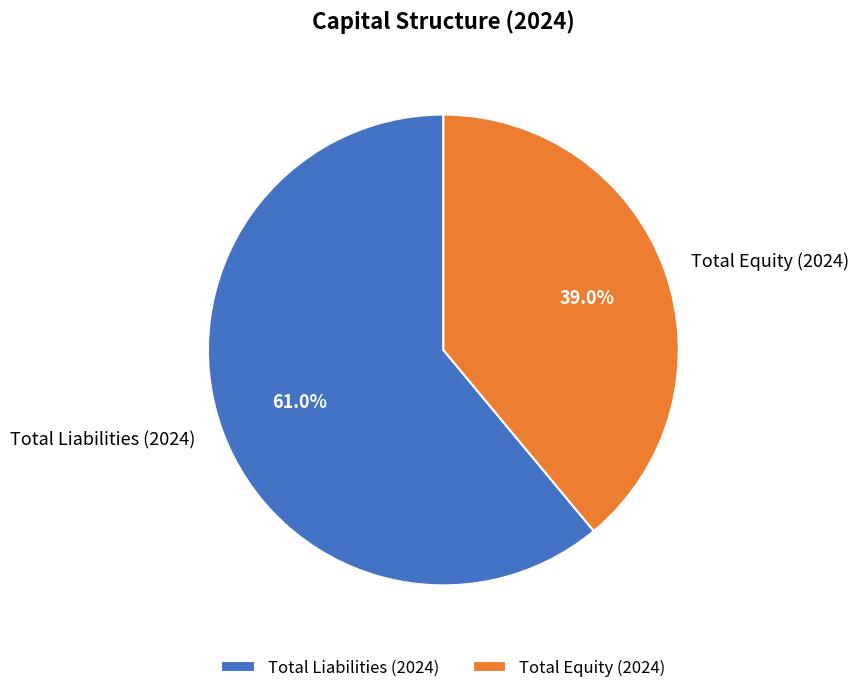

Combined, do Total Equity (2024) and Total Liabilities (2024) account for over 50%?

Yes